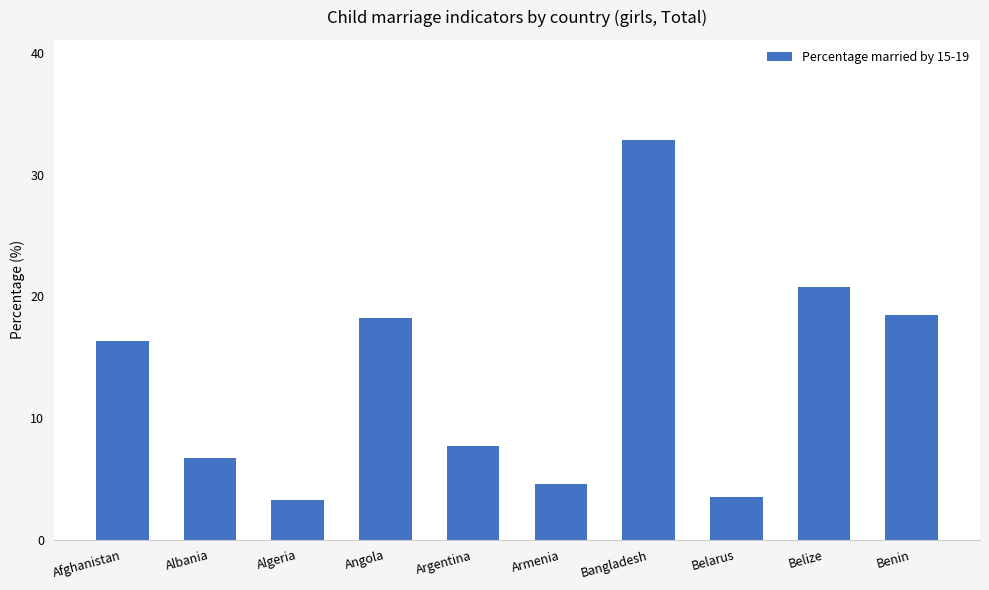

What is the value of the 8th bar from the left?

3.5